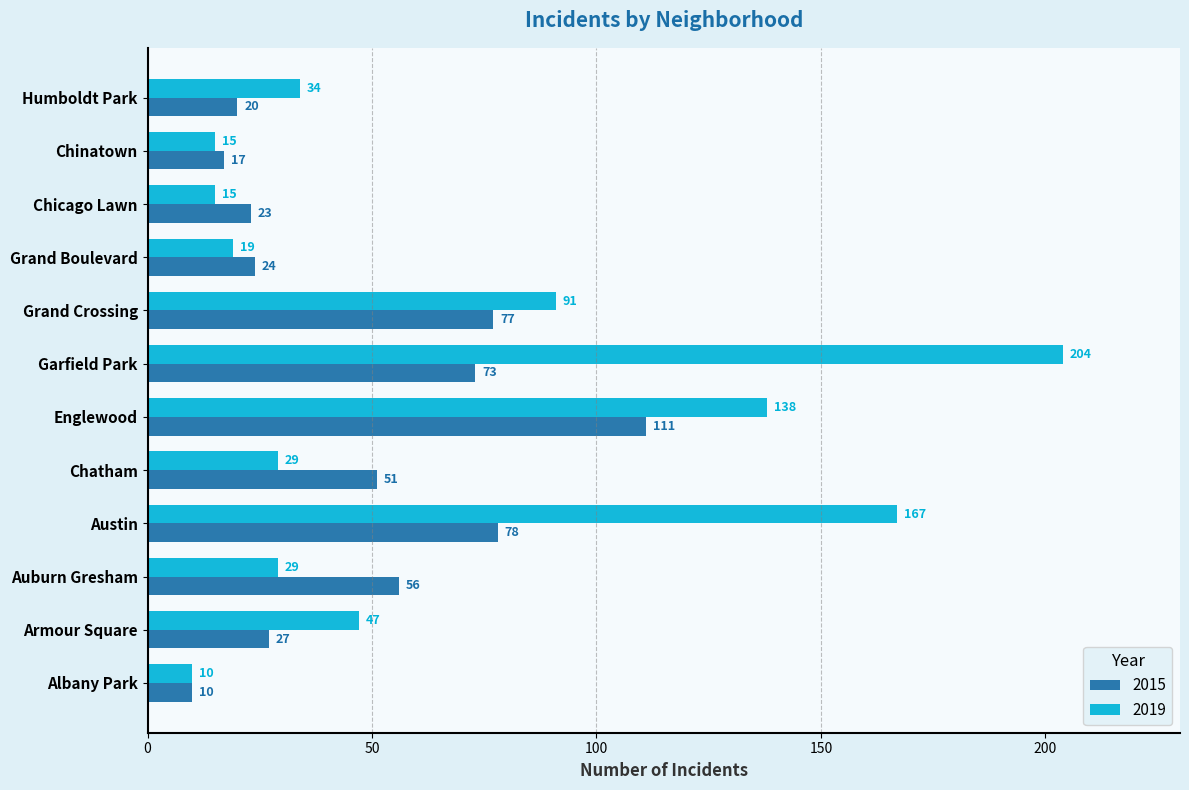

At which label is 2019 closest to 107?

Grand Crossing